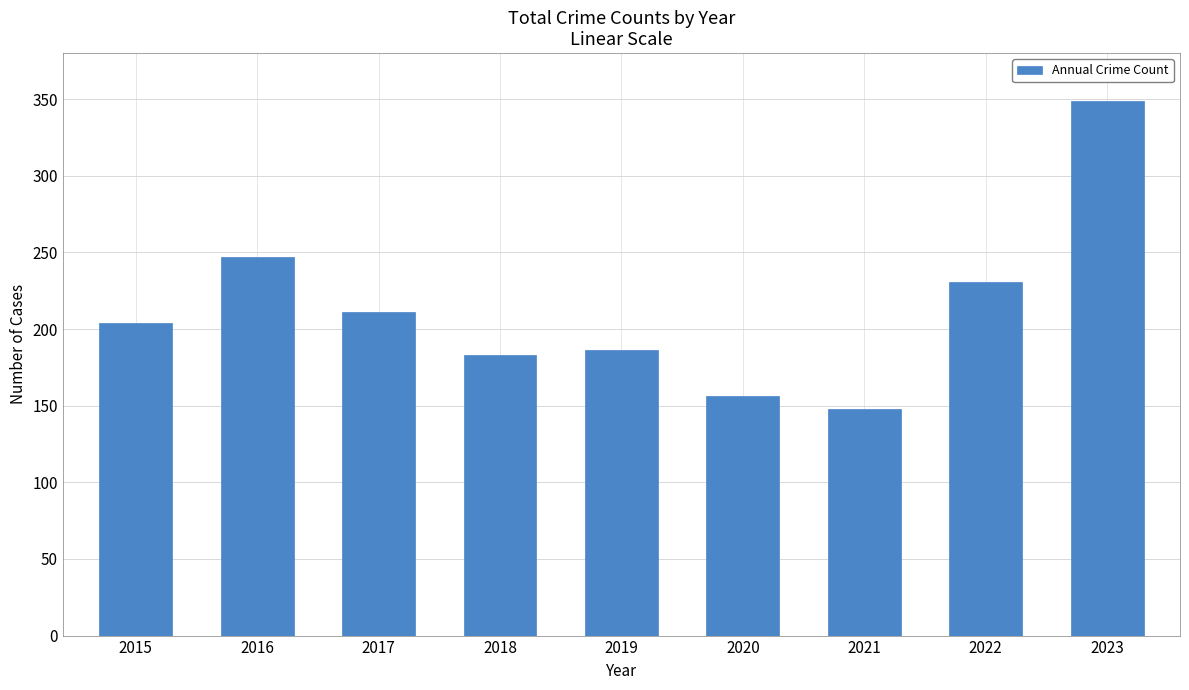

What is the difference between the maximum and minimum values?

201